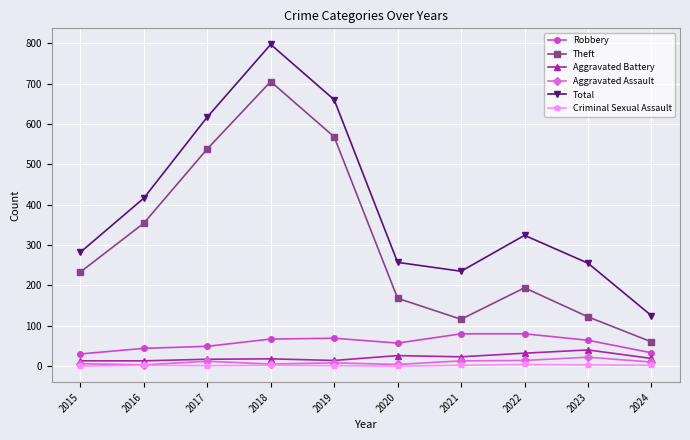

The value of Total at 2024 is 125. True or false?

True